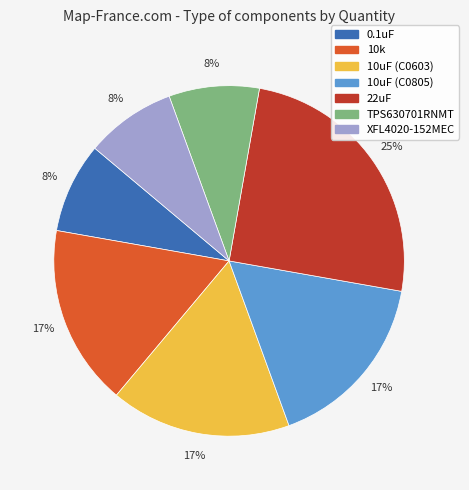

Which has a higher value, 10uF (C0603) or XFL4020-152MEC?

10uF (C0603)